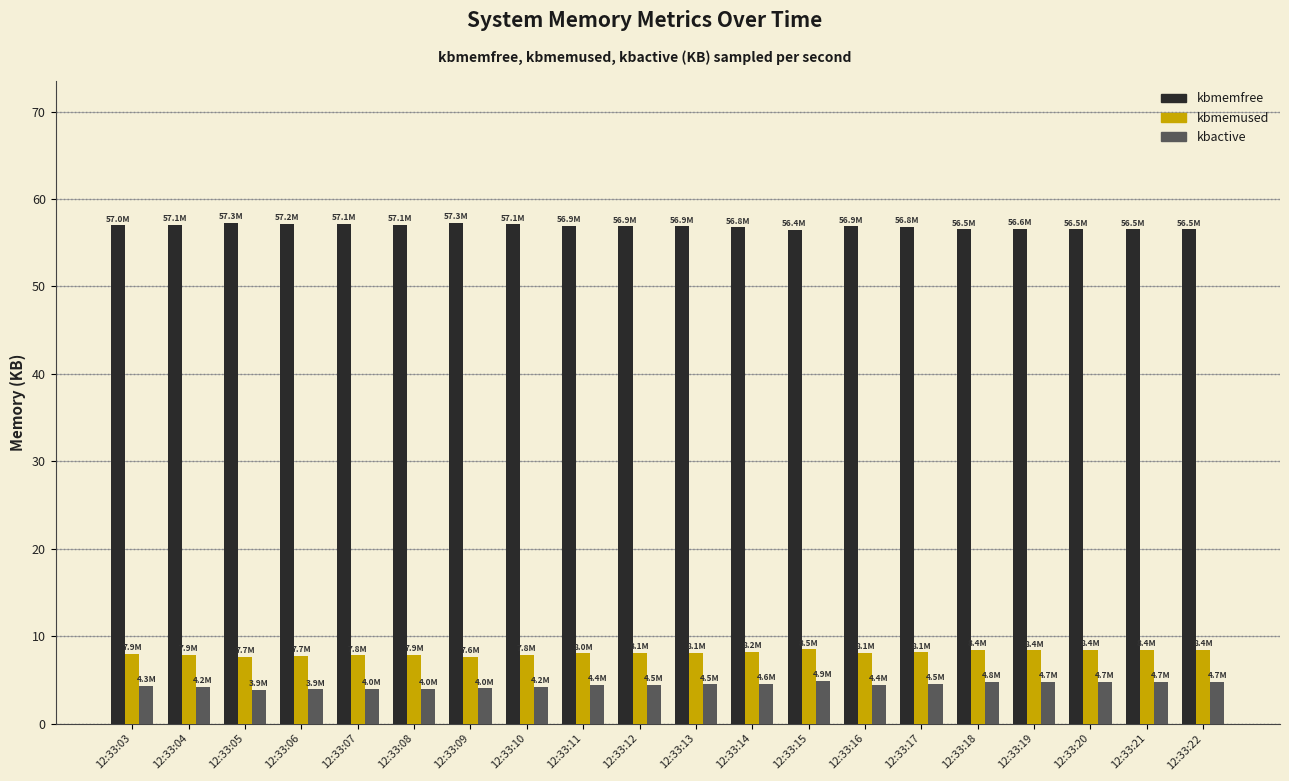

Which series has the largest total across all categories?

kbmemfree